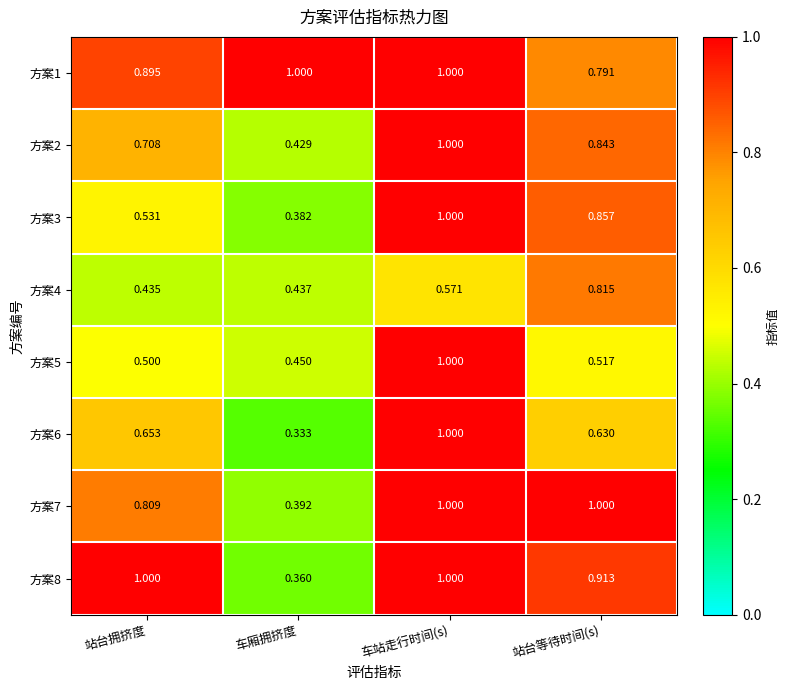

Is the value of 方案3 at 站台拥挤度 greater than the value of 方案4 at 站台等待时间(s)?

No